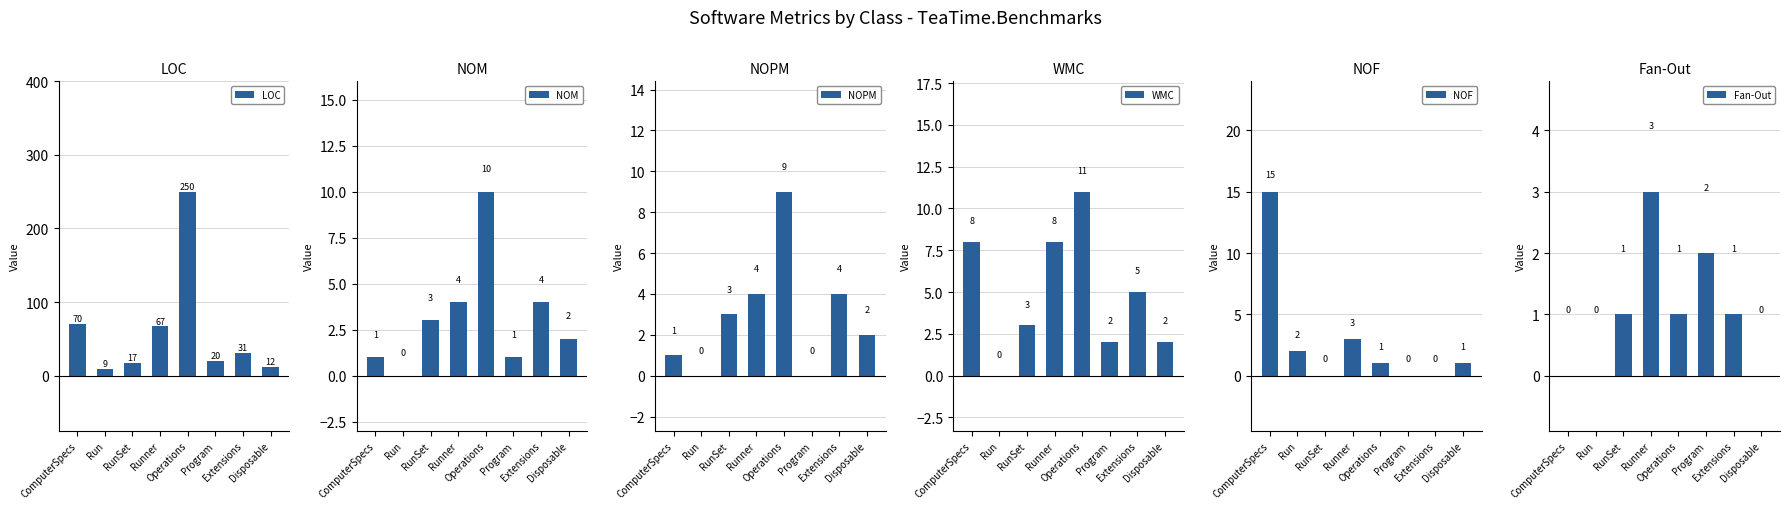

What is the total value across all series at Run?

11